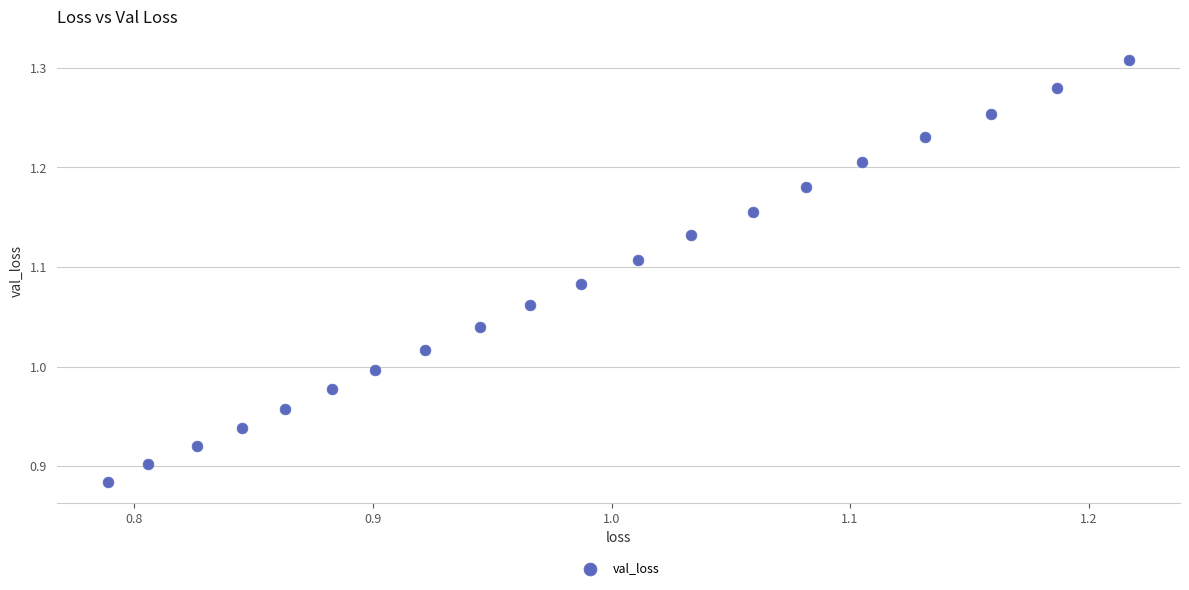

What is the range of X values (max minus min)?

0.4